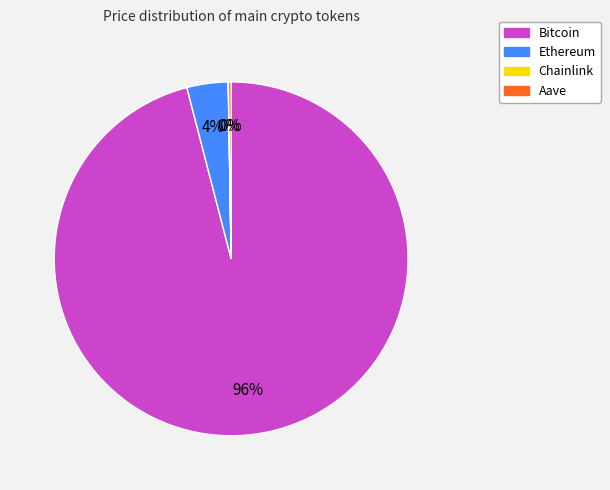

Which category has the biggest portion of the pie?

Bitcoin